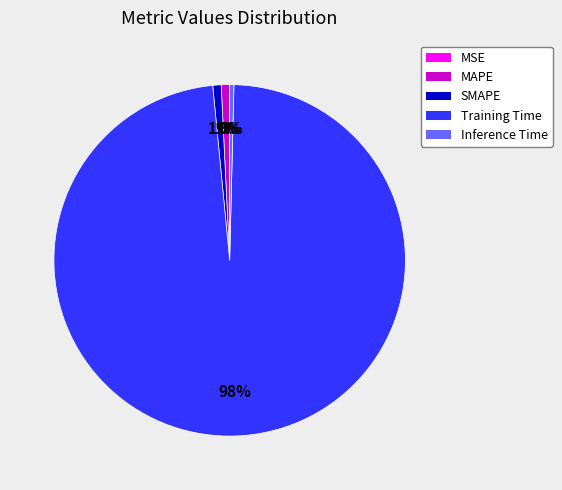

To the nearest percent, what is the combined percentage of Inference Time and SMAPE?

1%